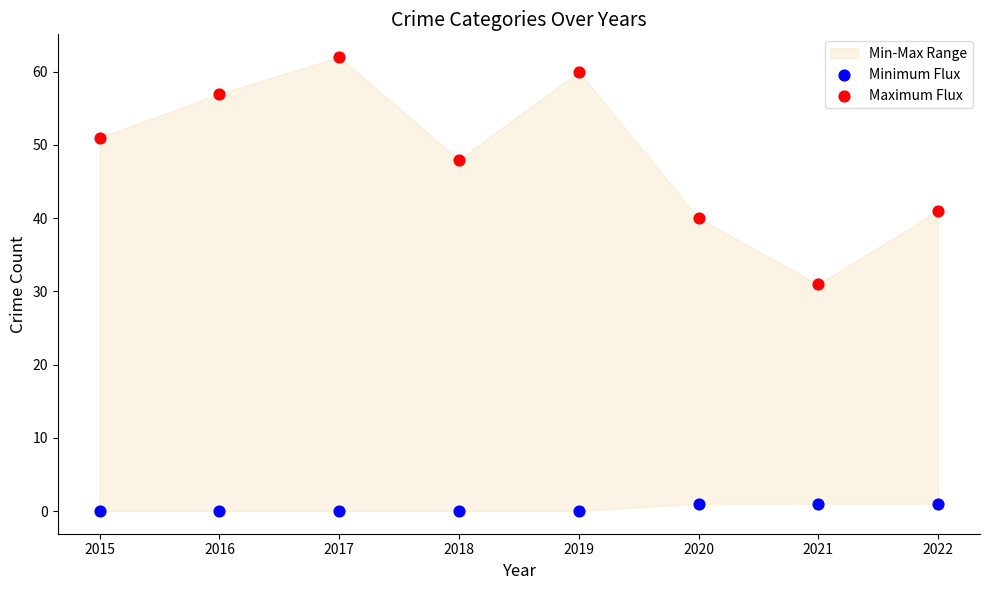

Which series contains the highest Y value?

Maximum Flux